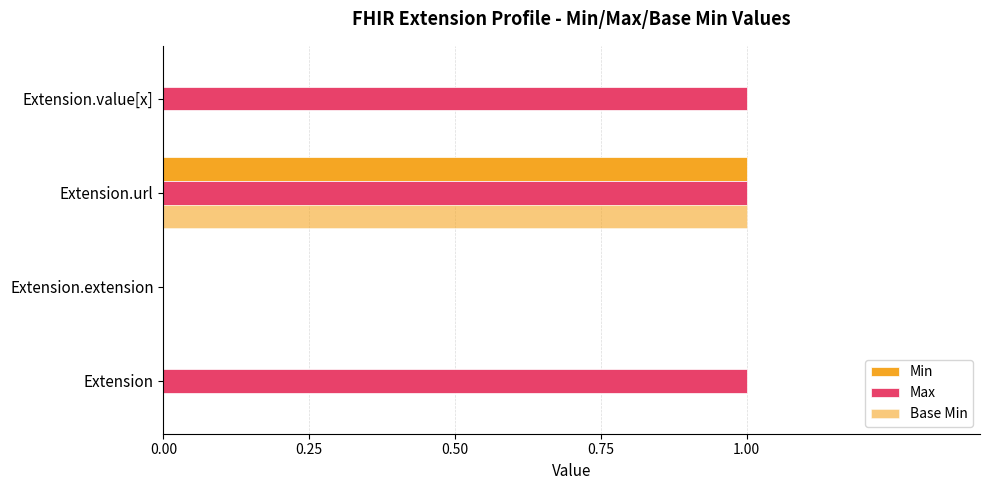

How many distinct data groups are displayed?

3